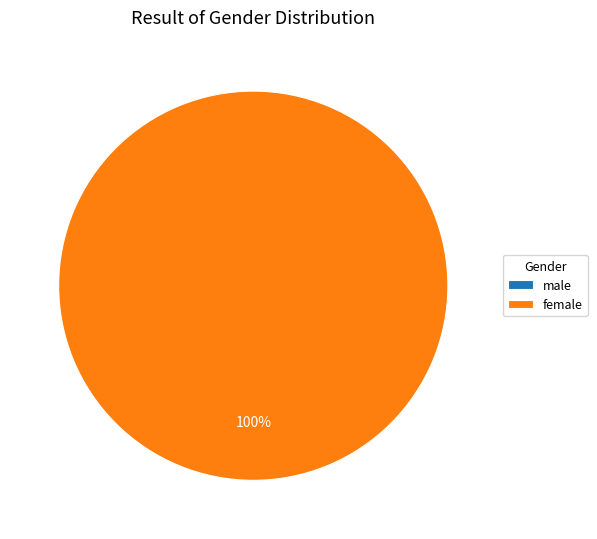

Rank the categories by value from lowest to highest.

male, female